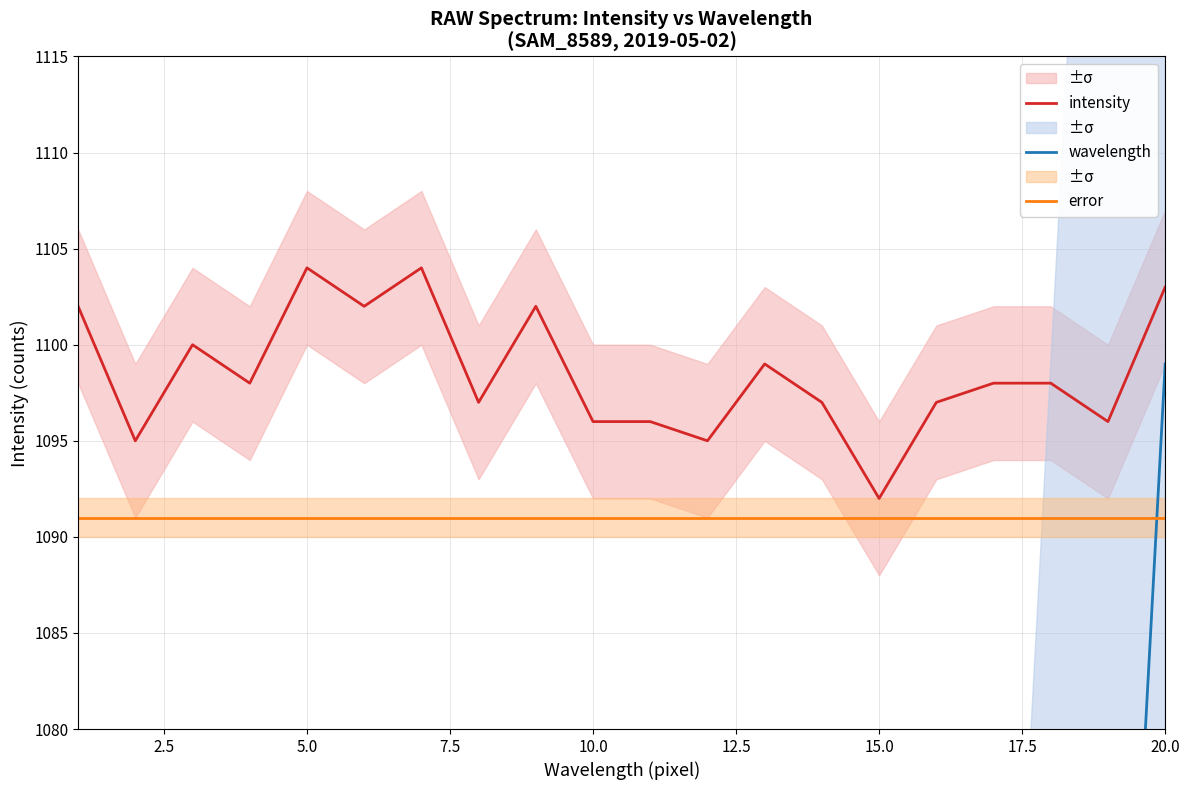

True or false: error has a value of 1600.4 at 20.0.

False